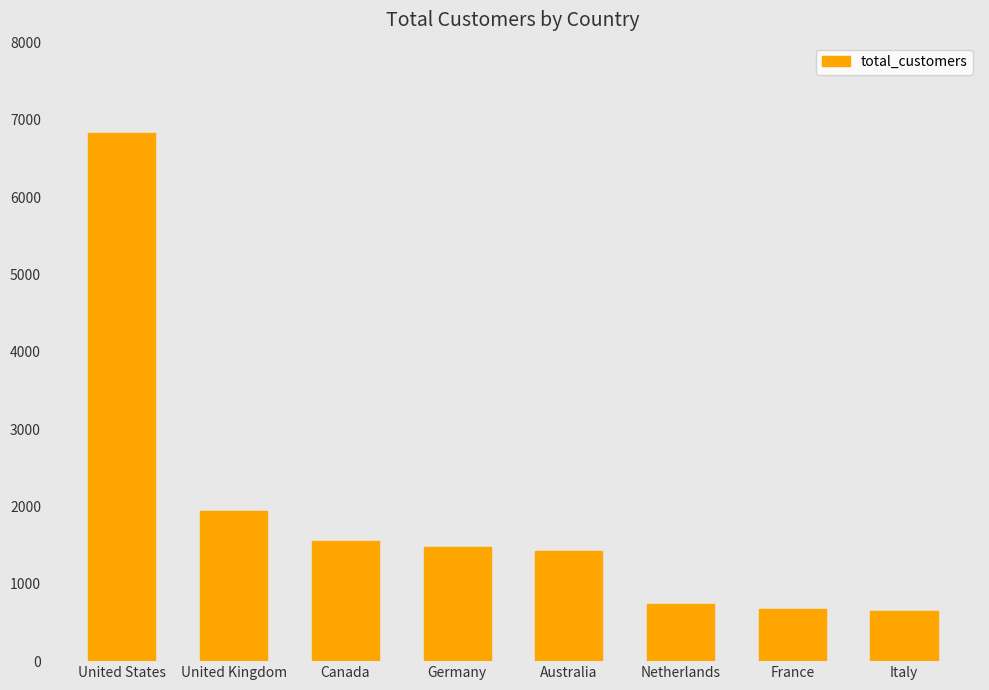

What is the change in value from United Kingdom to Netherlands?

-1211